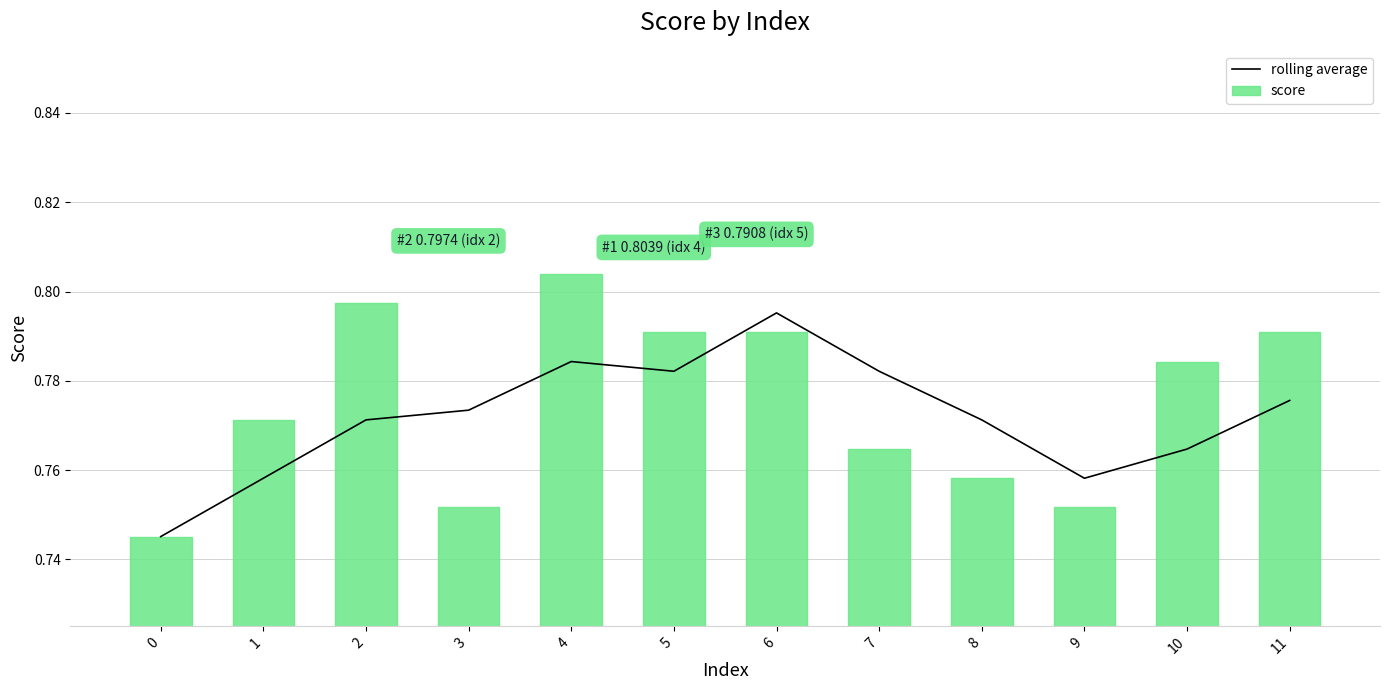

Reading left to right, transcribe all the data shown in this chart.

rolling average: 0=0.7	1=0.8	2=0.8	3=0.8	4=0.8	5=0.8	6=0.8	7=0.8	8=0.8	9=0.8	10=0.8	11=0.8
score: 0=0.7	1=0.8	2=0.8	3=0.8	4=0.8	5=0.8	6=0.8	7=0.8	8=0.8	9=0.8	10=0.8	11=0.8